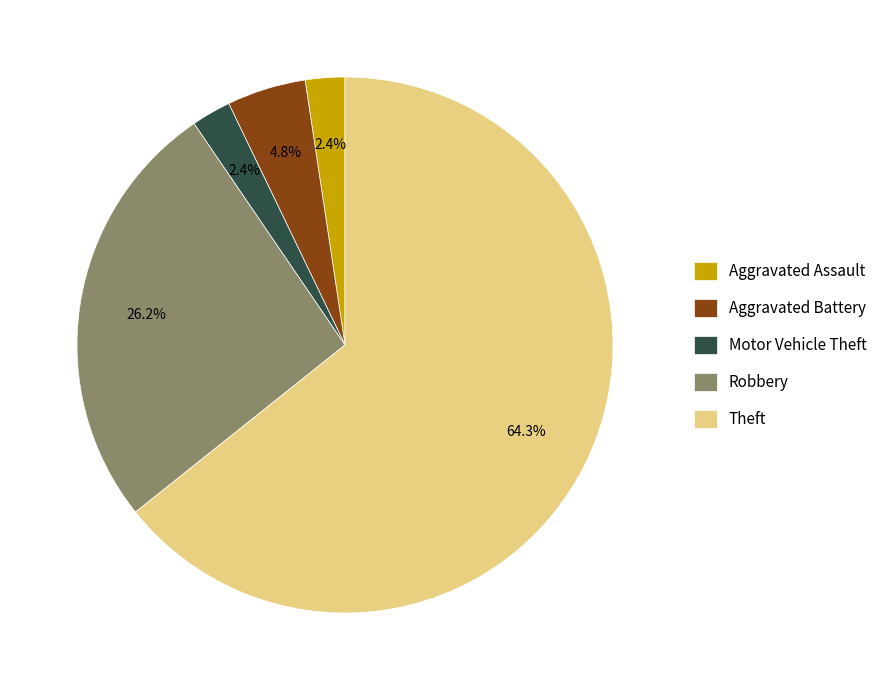

Does any single category account for the majority?

Yes